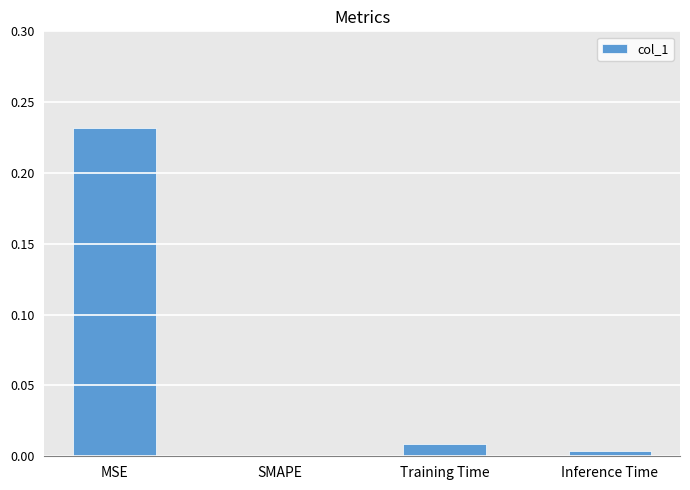

The chart shows a value of 0.0 at Inference Time. True or false?

True